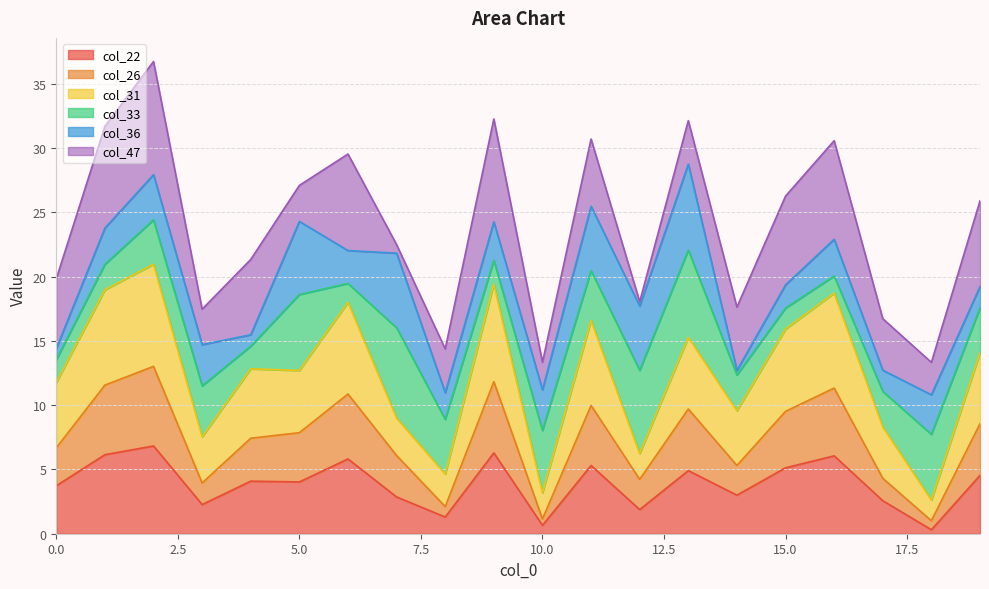

Which series has the widest spread of values?

col_31